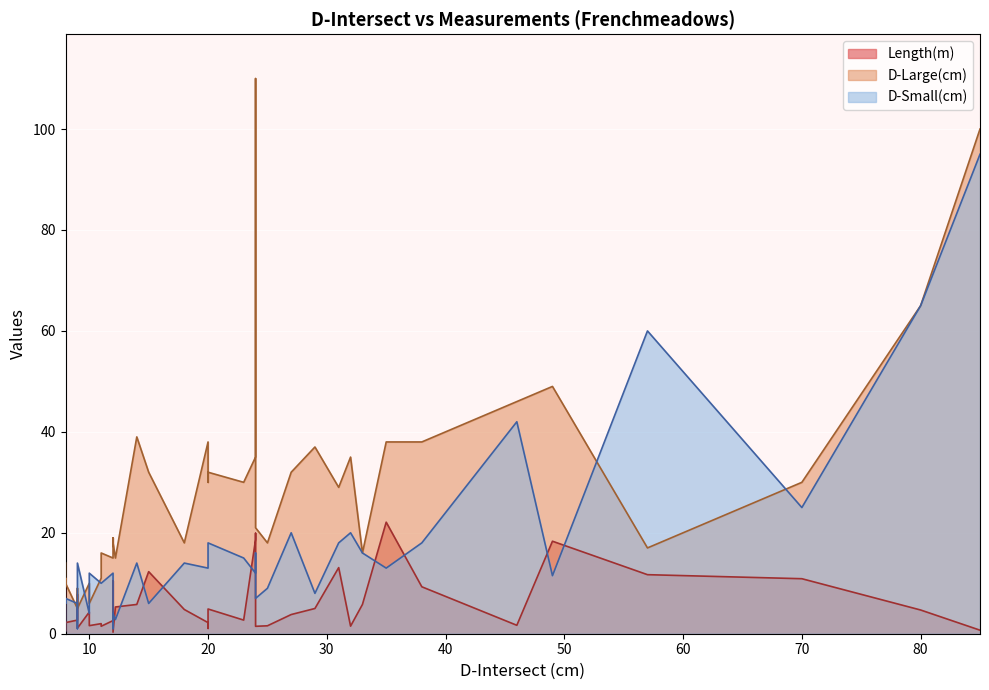

Between 1 and 33, which is larger?

33